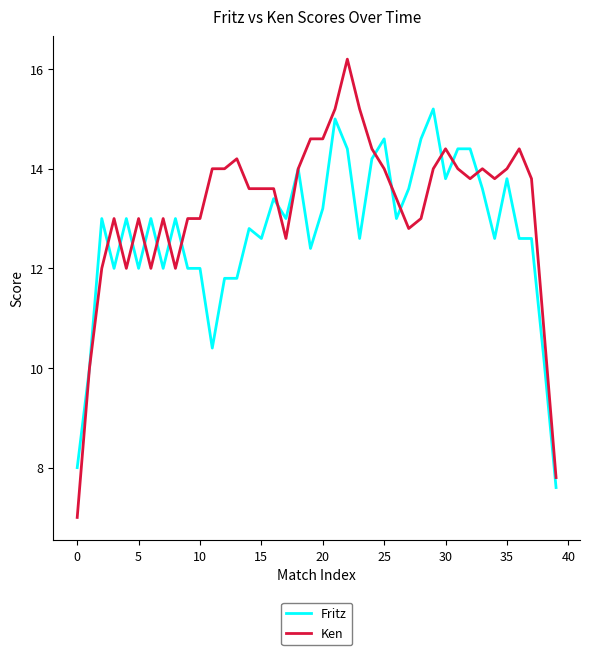

Which series has the widest spread of values?

Ken